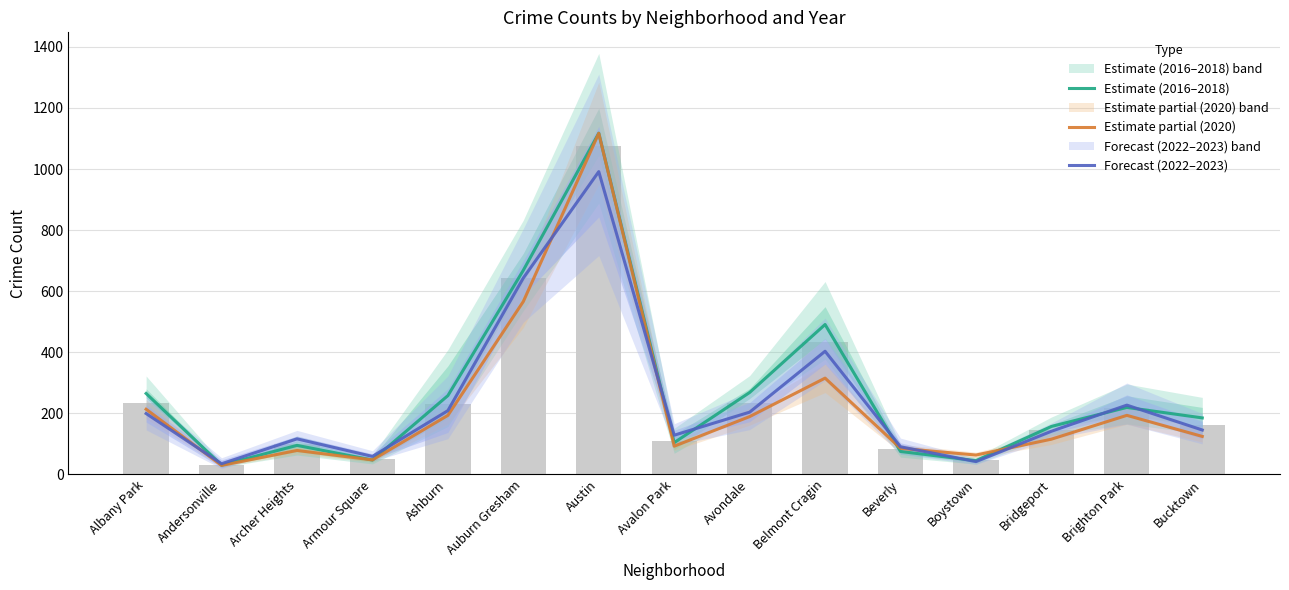

What value does the Estimate partial (2020) series have at Andersonville?

29.0